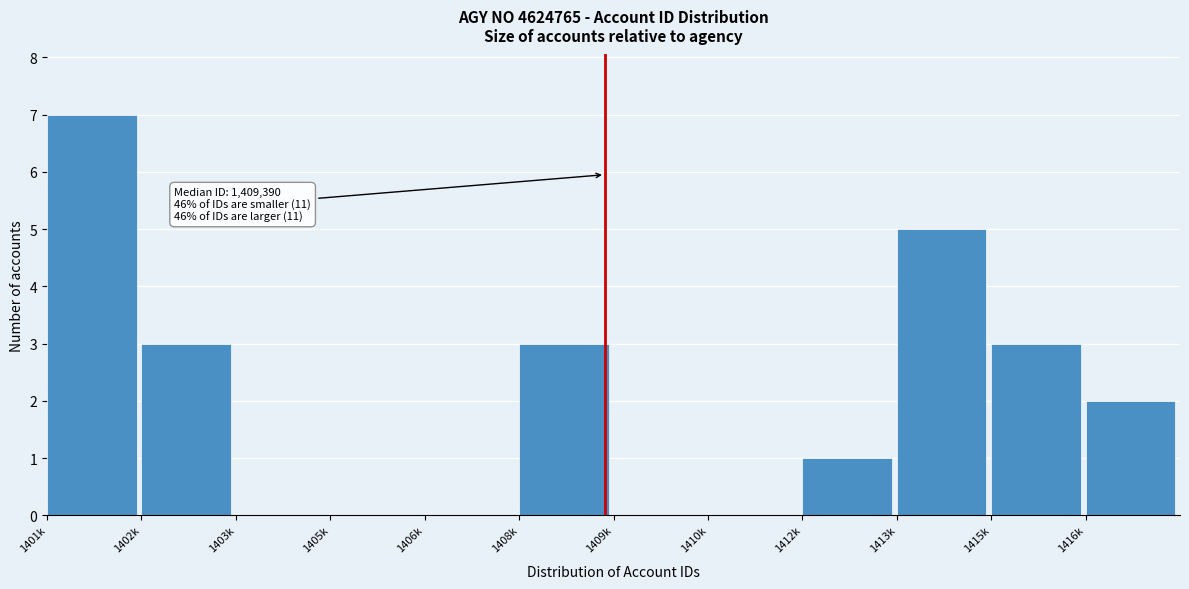

Reading left to right, extract all data points from this chart.

1401k=7	1402k=3	1403k=0	1405k=0	1406k=0	1408k=3	1409k=0	1410k=0	1412k=1	1413k=5	1415k=3	1416k=2